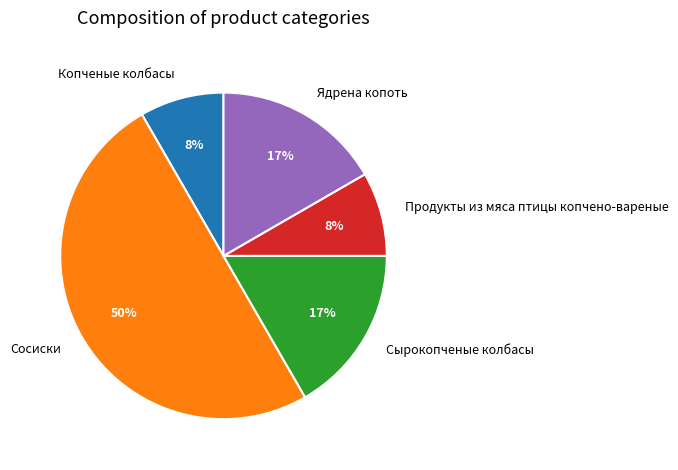

What percentage is the Копченые колбасы slice, to the nearest percent?

8%